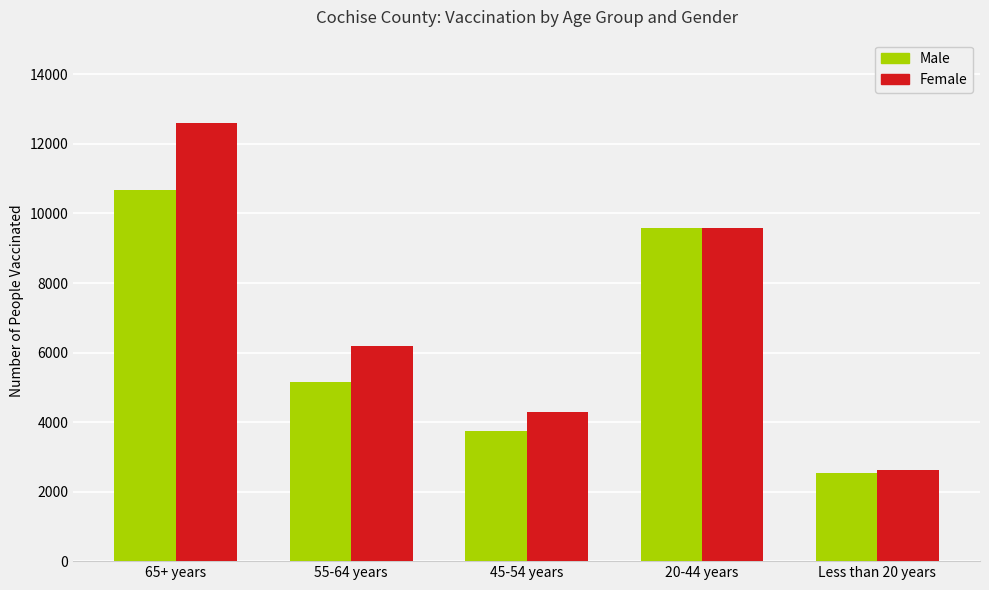

How many data points does each series have?

5